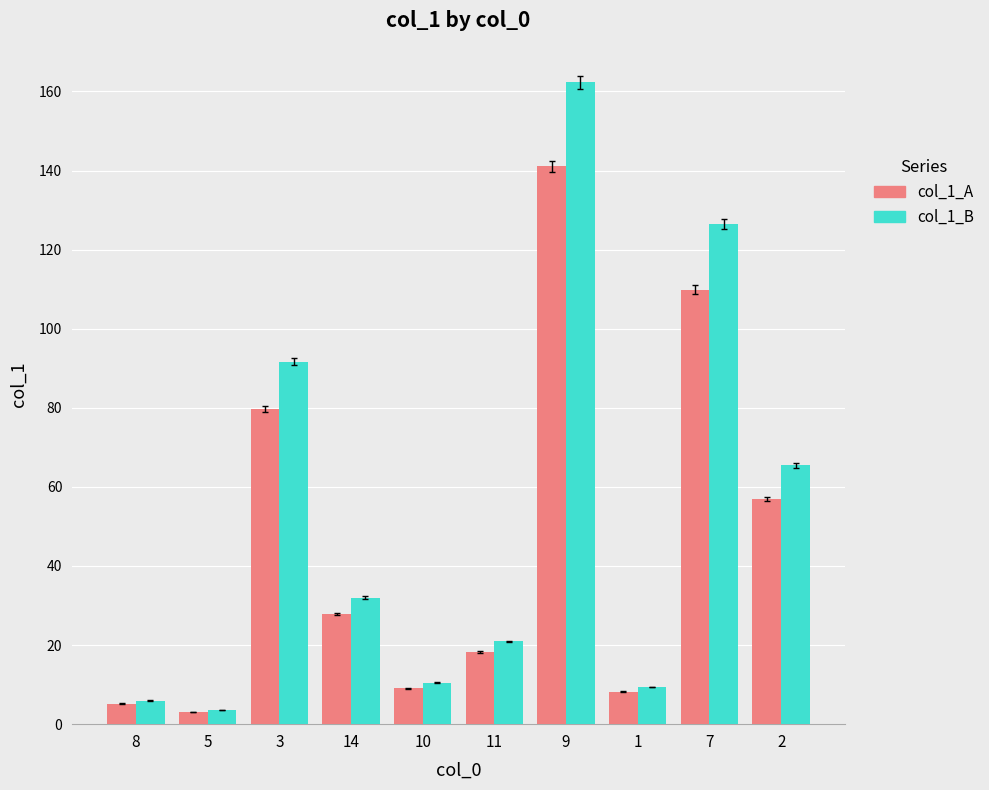

What position from the left is 14?

4